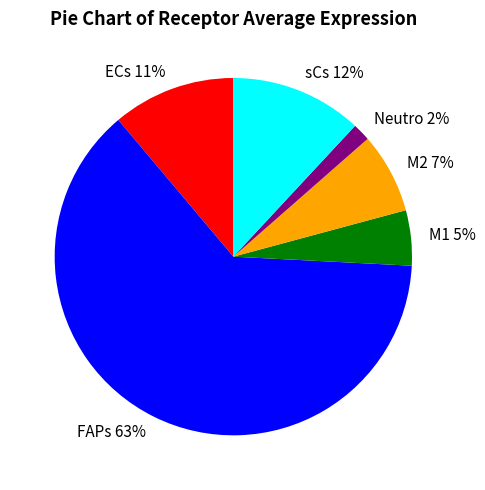

Is it true that Neutro is 9% of the pie?

False